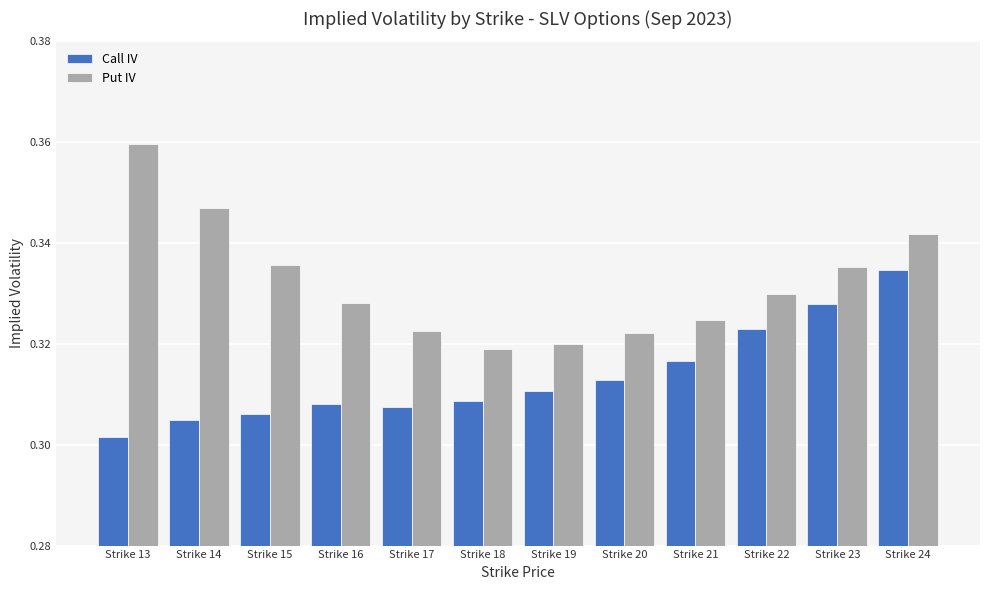

At which category is the sum across all series the highest?

Strike 24